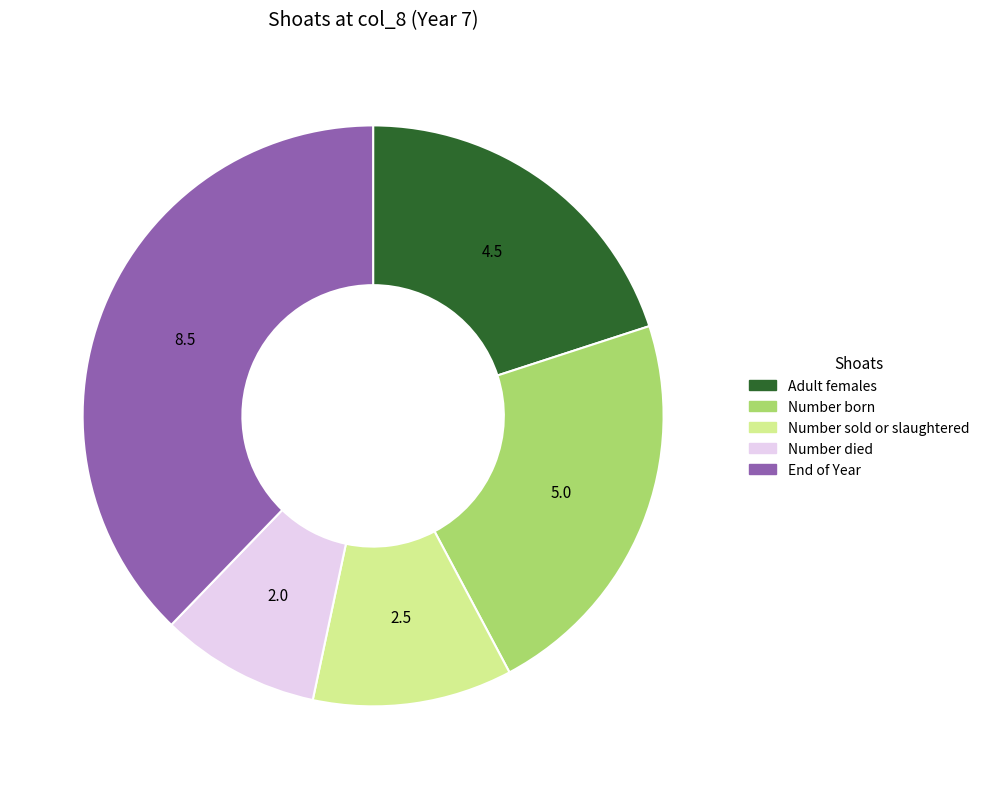

Which has a higher value, Adult females or Number died?

Adult females